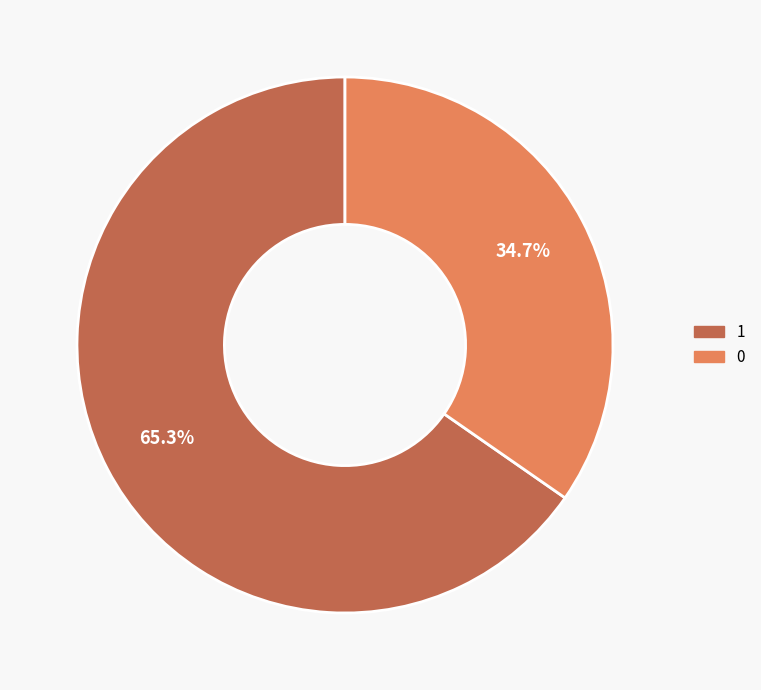

To the nearest percent, what is the combined percentage of 1 and 0?

100%